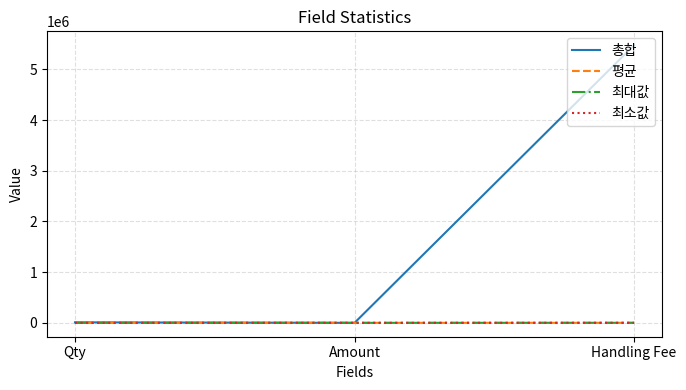

Which series changed the most between Amount and Handling Fee?

총합